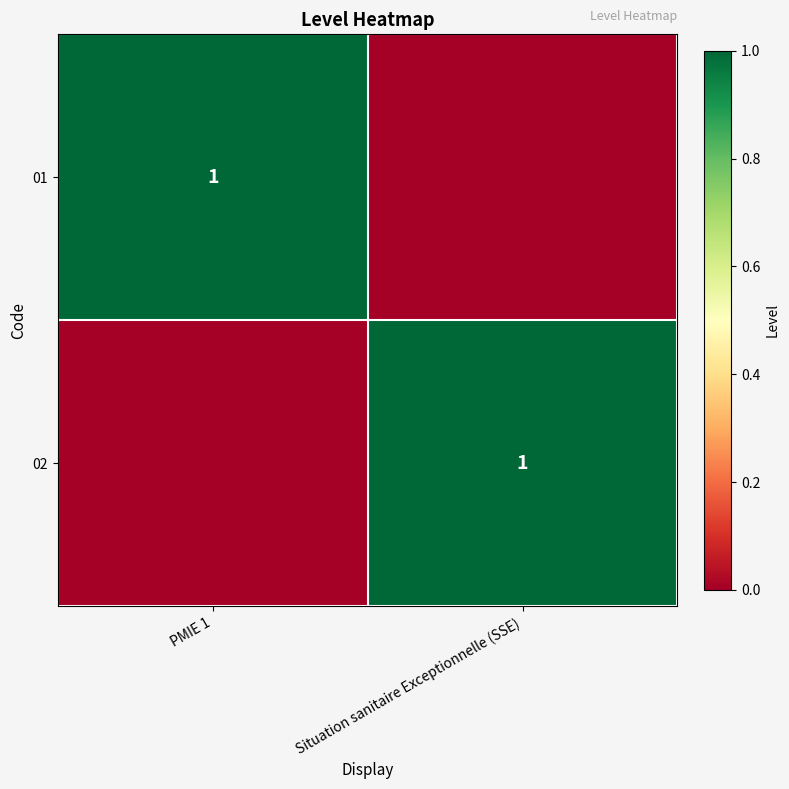

The value of 02 at Situation sanitaire Exceptionnelle (SSE) is 1. True or false?

True